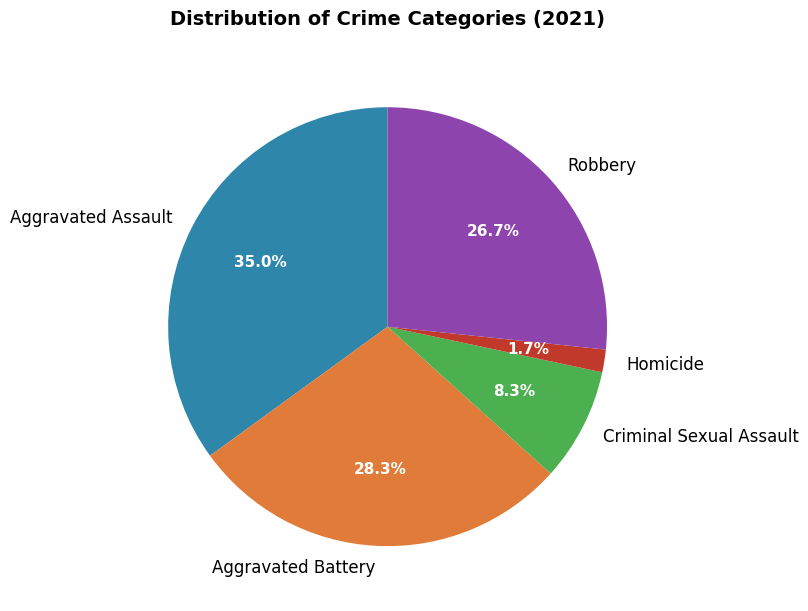

Approximately how many times larger is the value at Robbery compared to Criminal Sexual Assault?

3.2